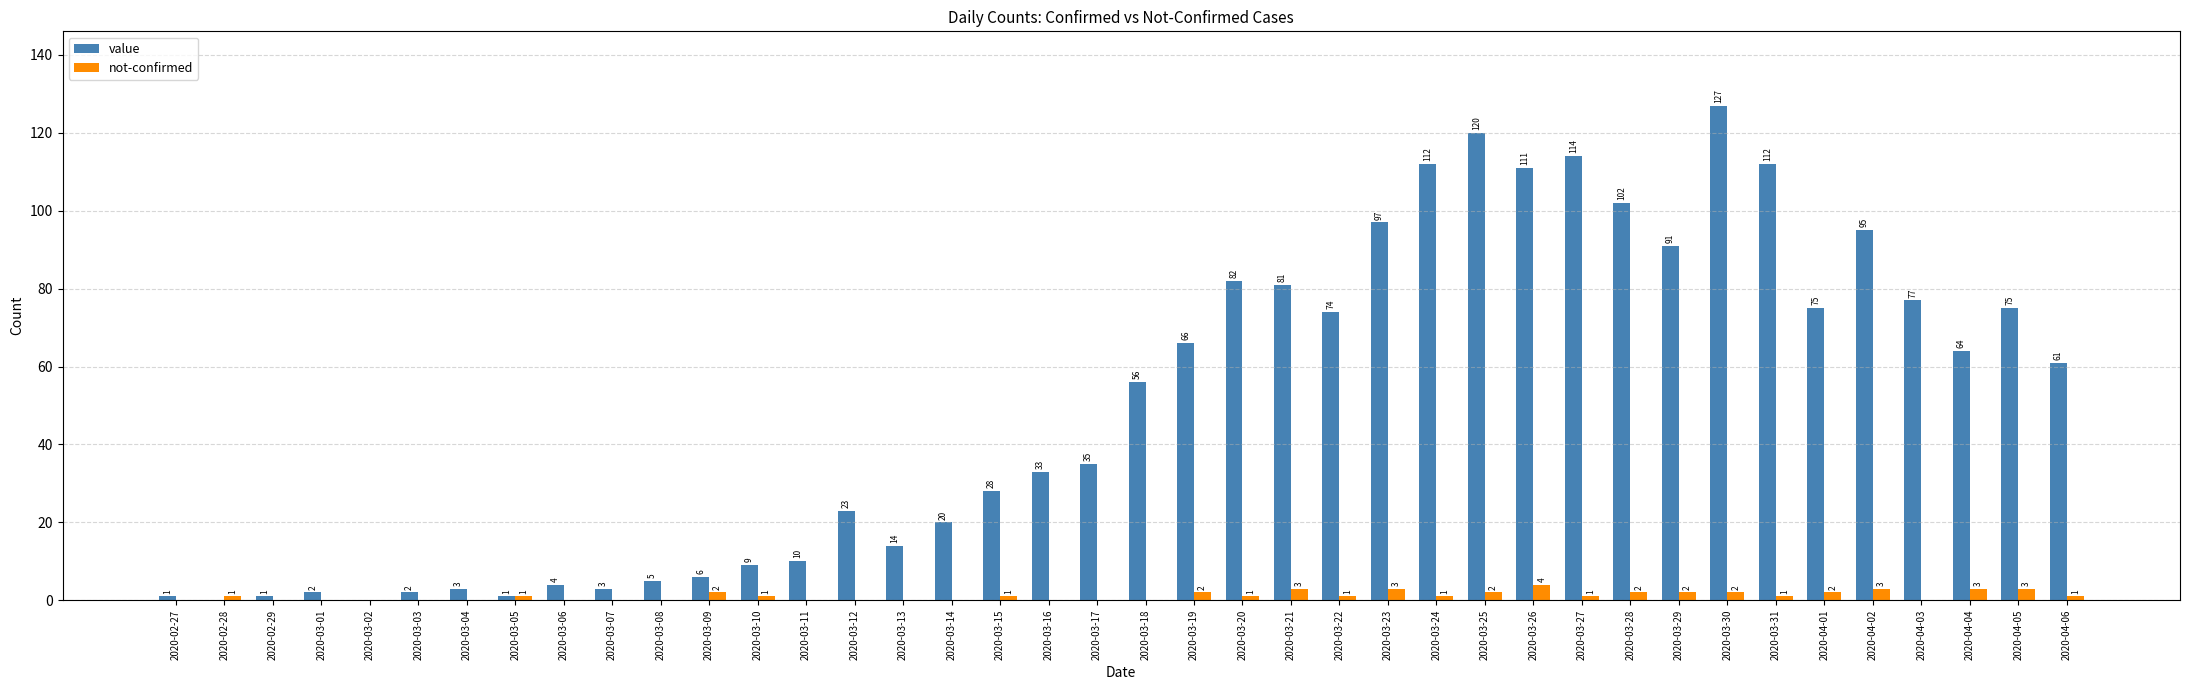

Between 2020-03-09 and 2020-03-17, which series saw the biggest shift?

value